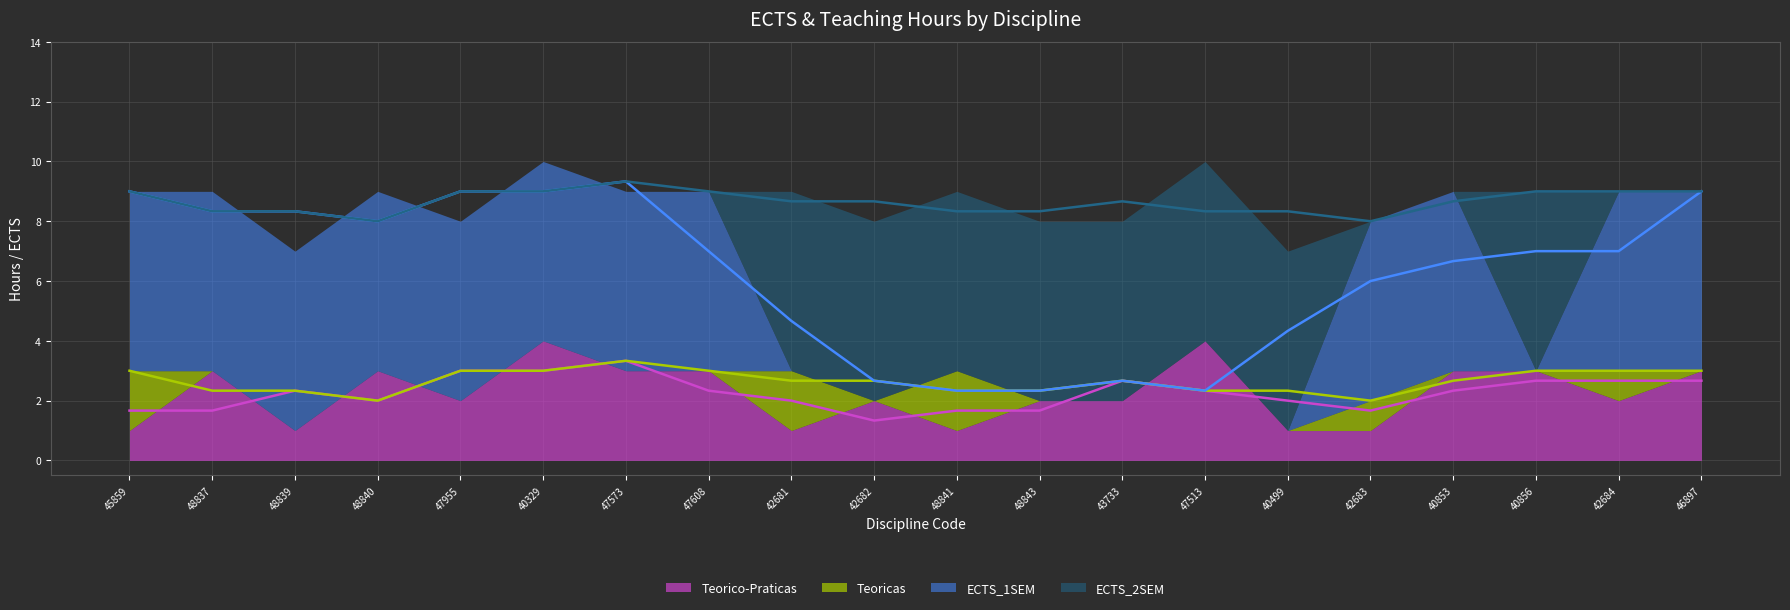

What is the spread (max minus min) of values at 46897?

6.3